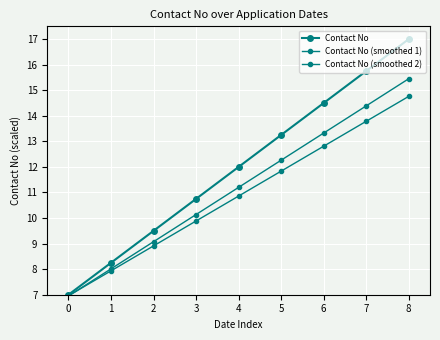

How many values in the Contact No (smoothed 2) series exceed 10?

5